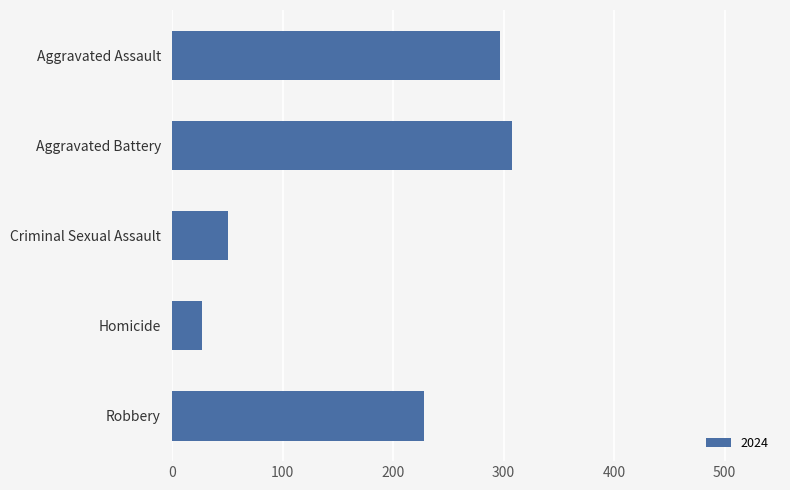

Reading bottom to top, what are all the values shown in this chart?

228	27	51	308	297